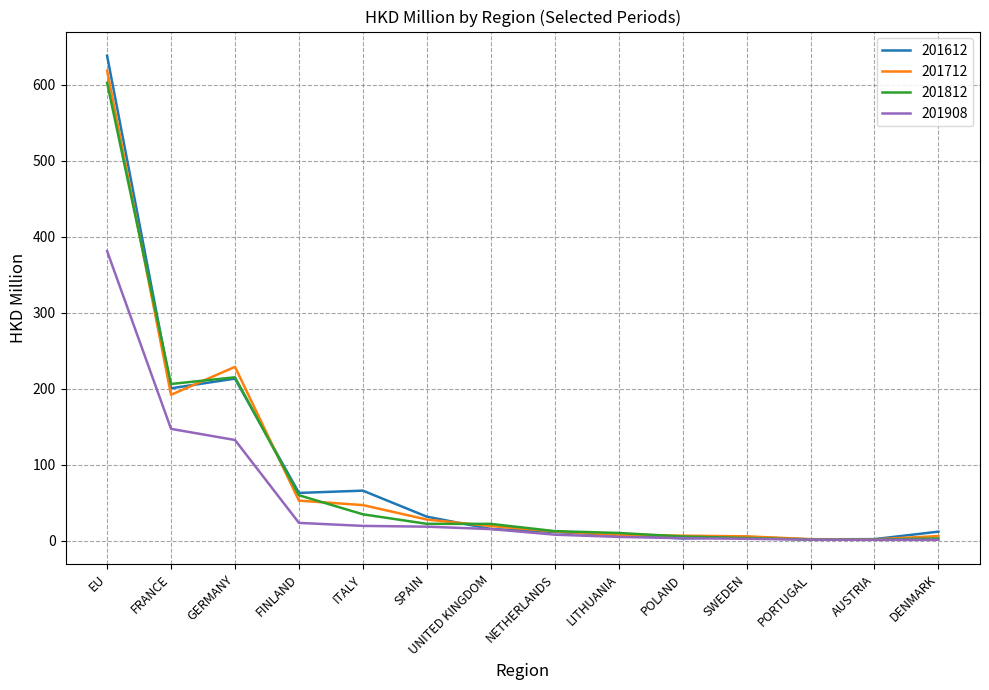

Where is 201812 nearest to the value 301?

GERMANY